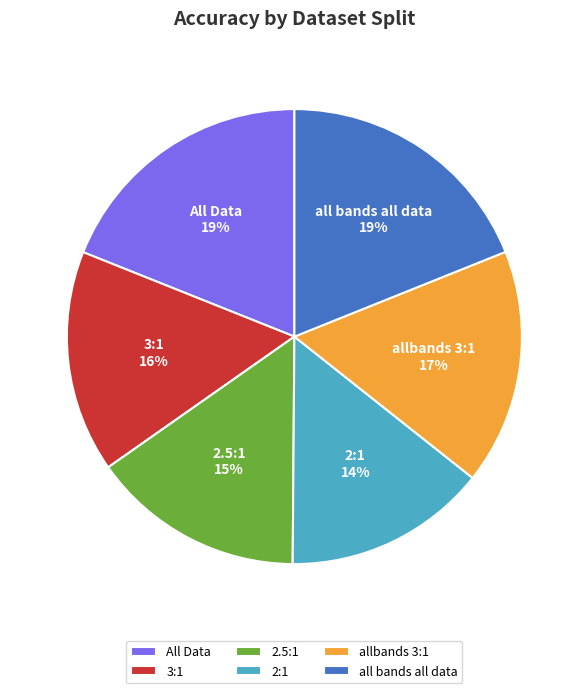

Do allbands 3:1 and 3:1 together represent more than half of the pie?

No